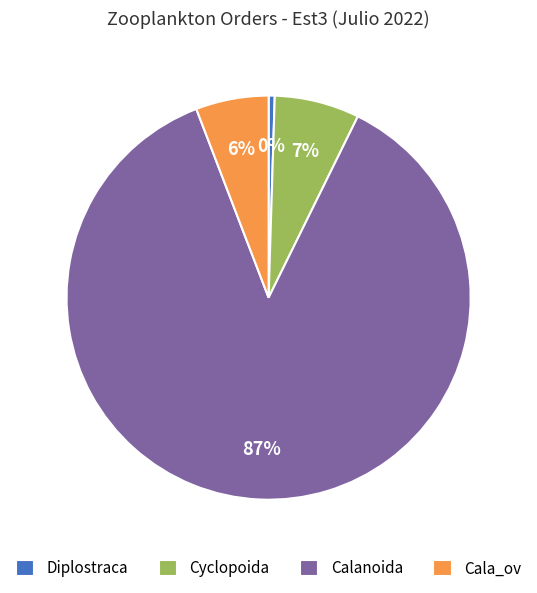

What percentage is the Cyclopoida slice, to the nearest percent?

7%